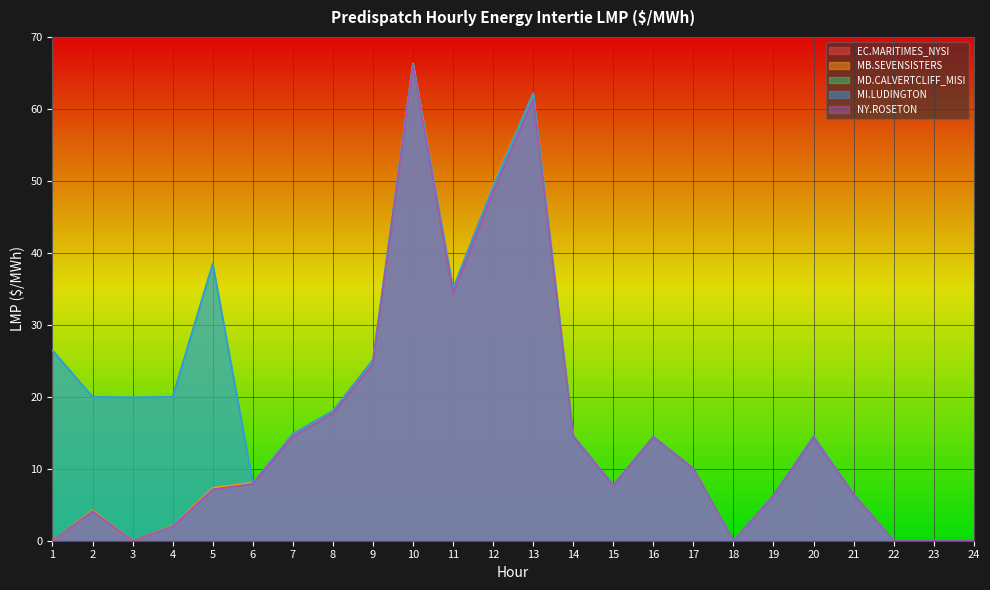

What is the highest value of the MI.LUDINGTON series?

66.3